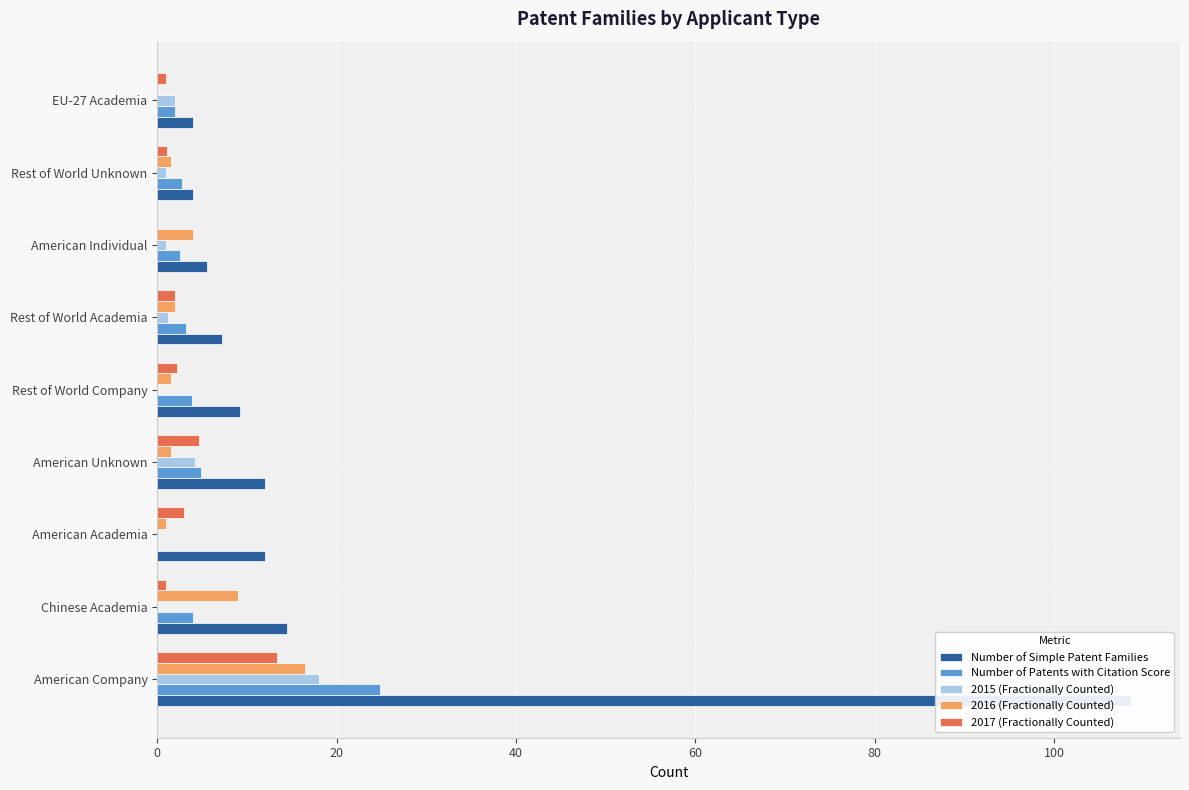

The value of 2015 (Fractionally Counted) at American Individual is 0.2. True or false?

False